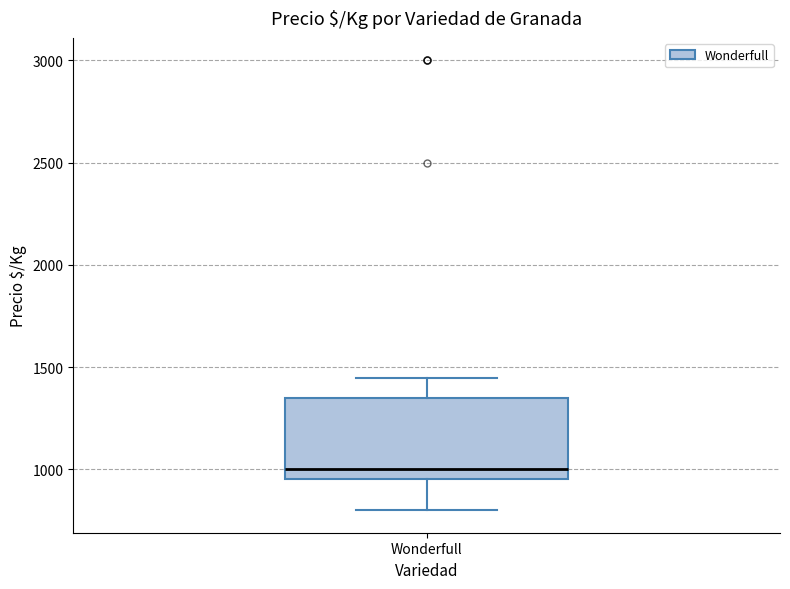

Where is the lower edge of the box for Wonderfull on the y-axis? The values are not printed on the chart, so give them approximately, as read against the axis.

950